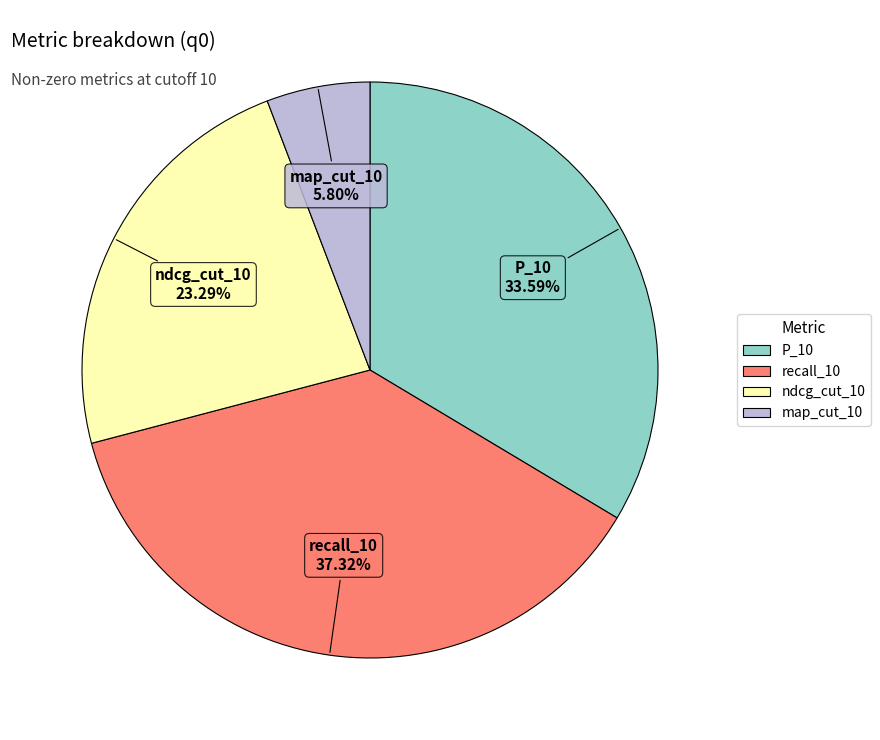

To the nearest percent, what portion does recall_10 represent?

37%